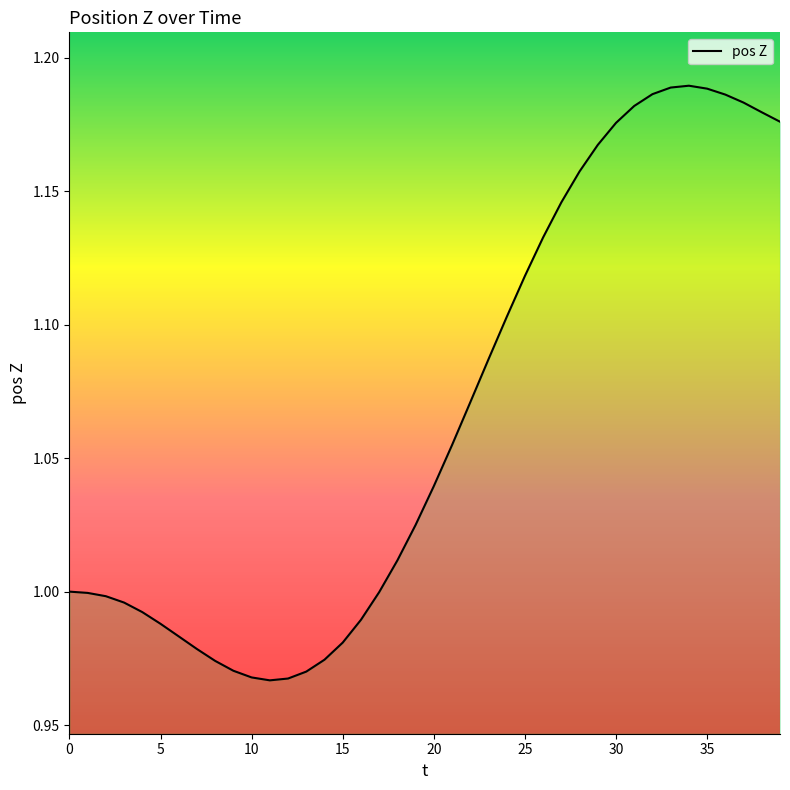

Is it true that the value at 5 is 1.5?

False